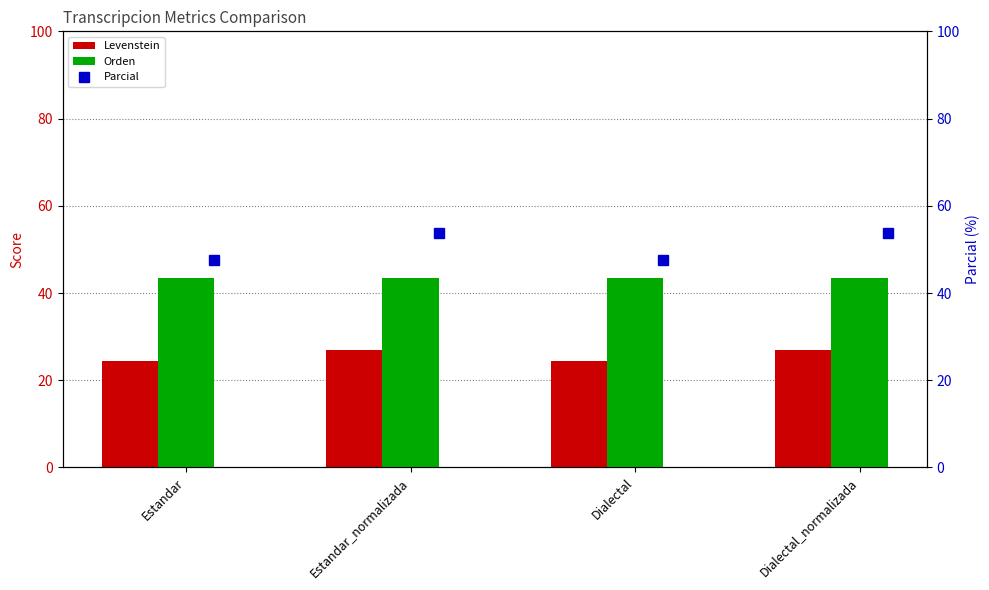

What is the minimum value for Levenstein?

24.4